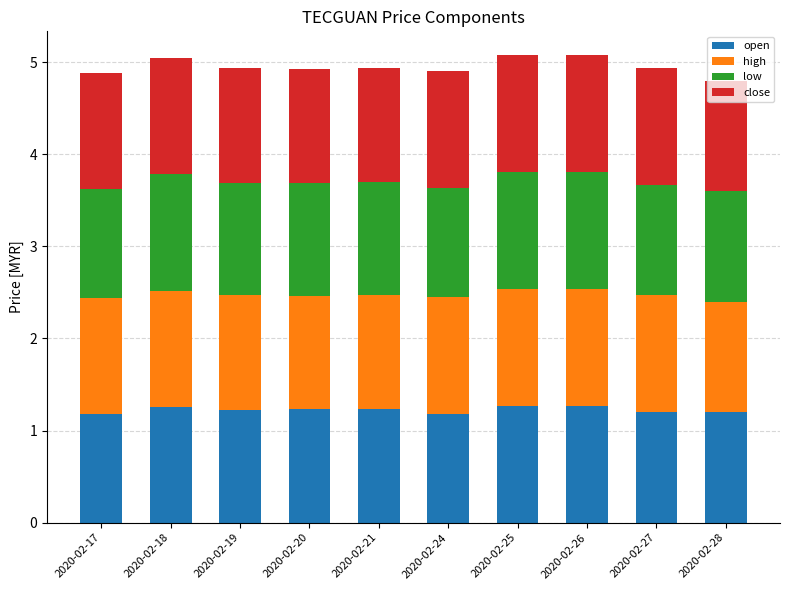

Is it true that open equals 1.7 at 2020-02-26?

False